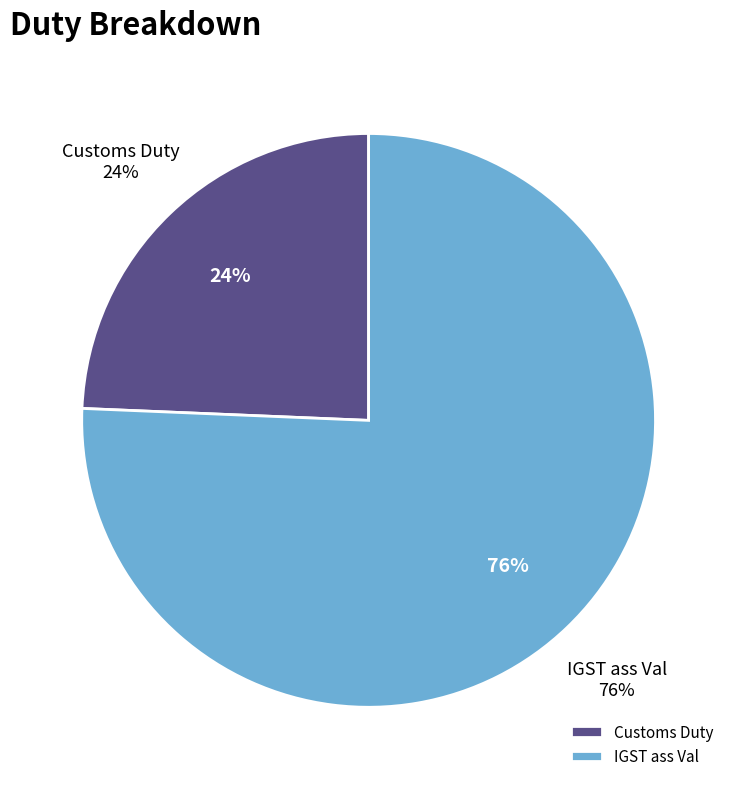

What is the change in value from Customs Duty to IGST ass Val?

+186648.3